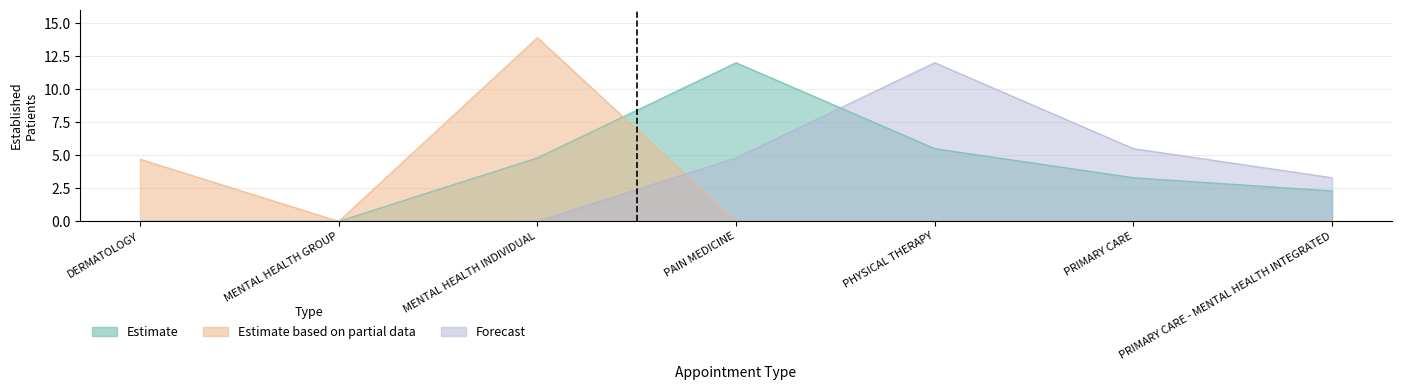

At how many categories does at least one series exceed 9?

3